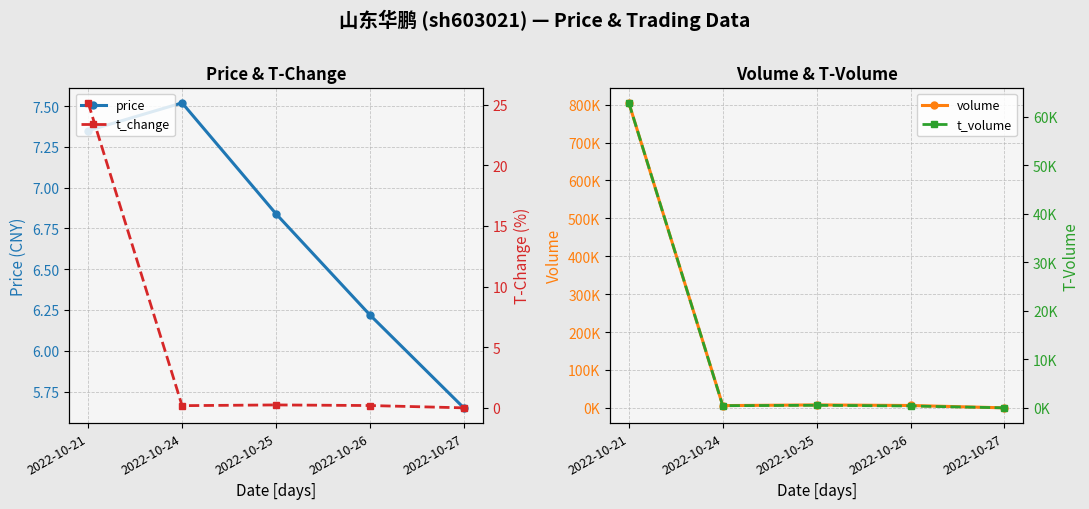

Does the chart display data point markers on the line(s)?

Yes